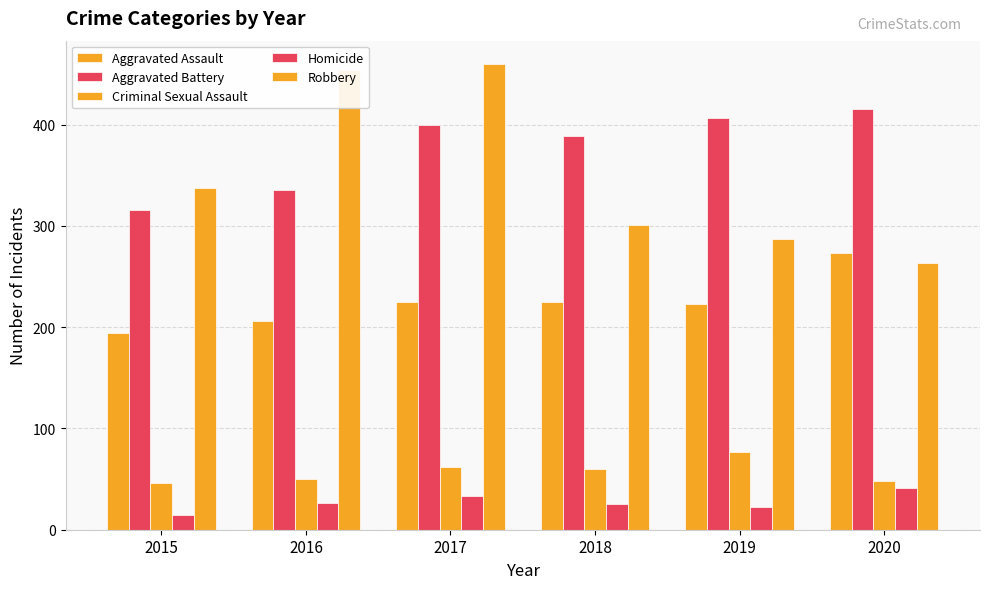

Count the number of categories in the chart.

6